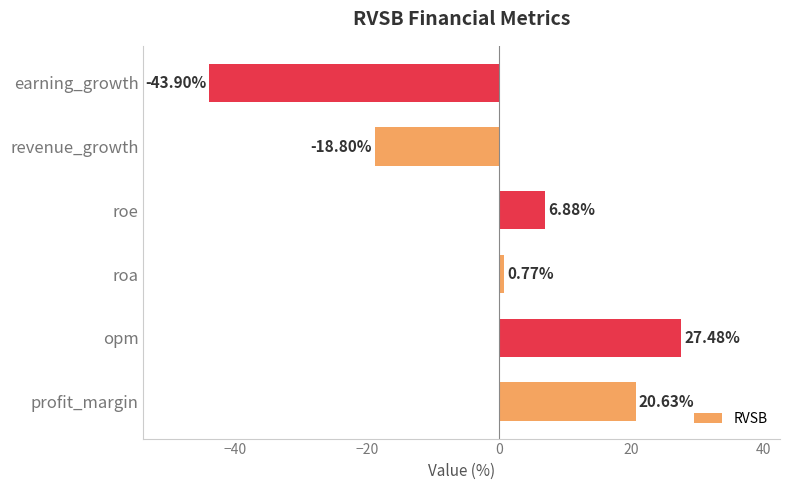

Count the number of data series in this chart.

1